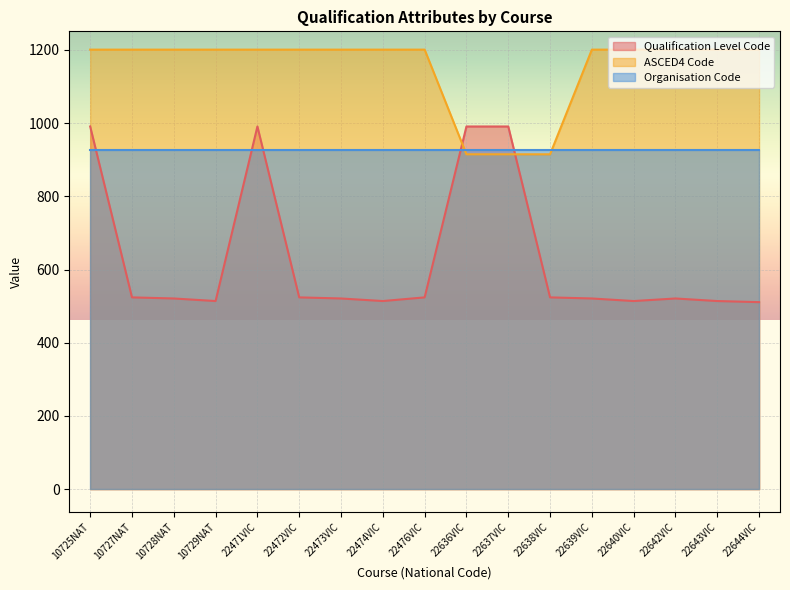

What is the total value across all series at 22644VIC?

2639